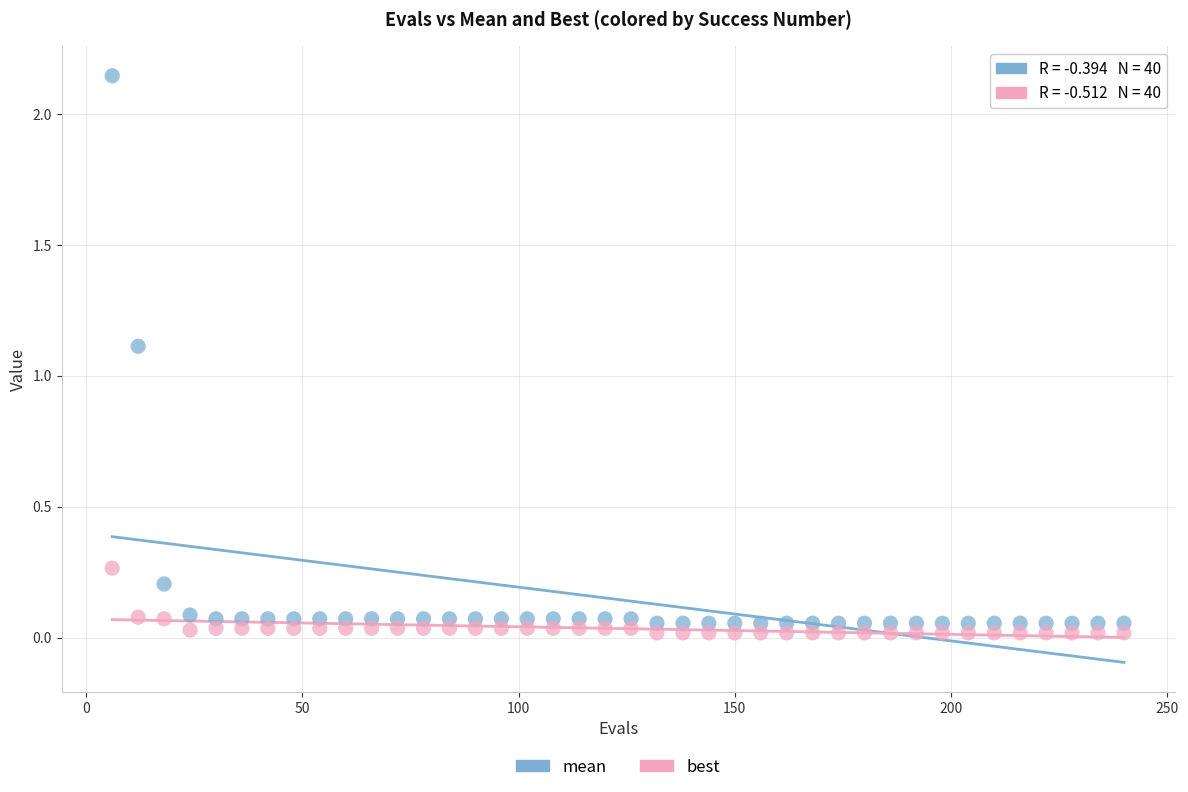

In the mean series, what Y value is closest to 1?

1.1